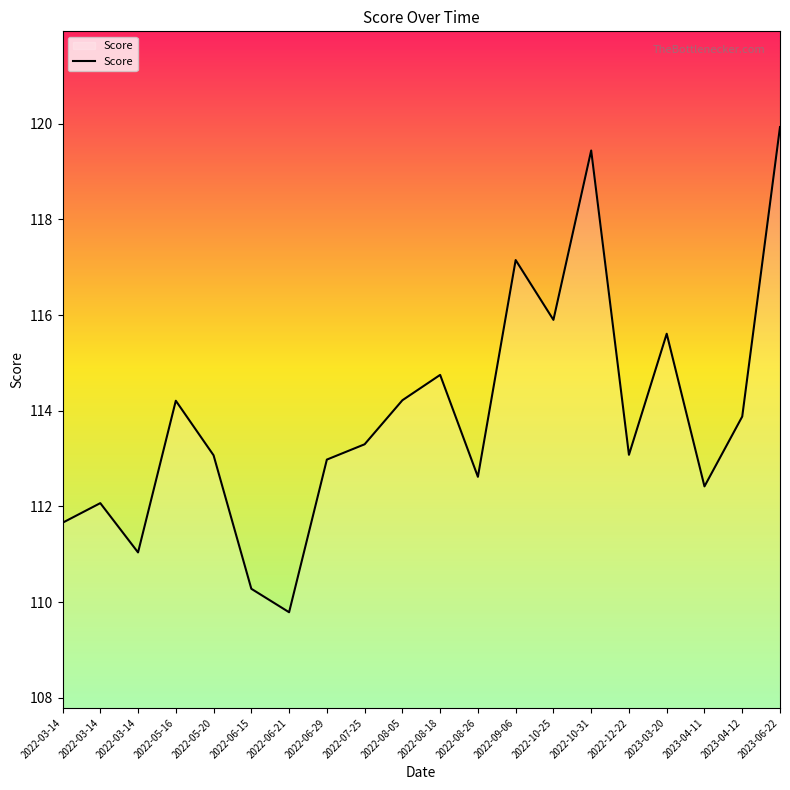

Reading left to right, extract all data points from this chart.

111.7	112.1	111.0	114.2	113.1	110.3	109.8	113.0	113.3	114.2	114.8	112.6	117.2	115.9	119.4	113.1	115.6	112.4	113.9	119.9